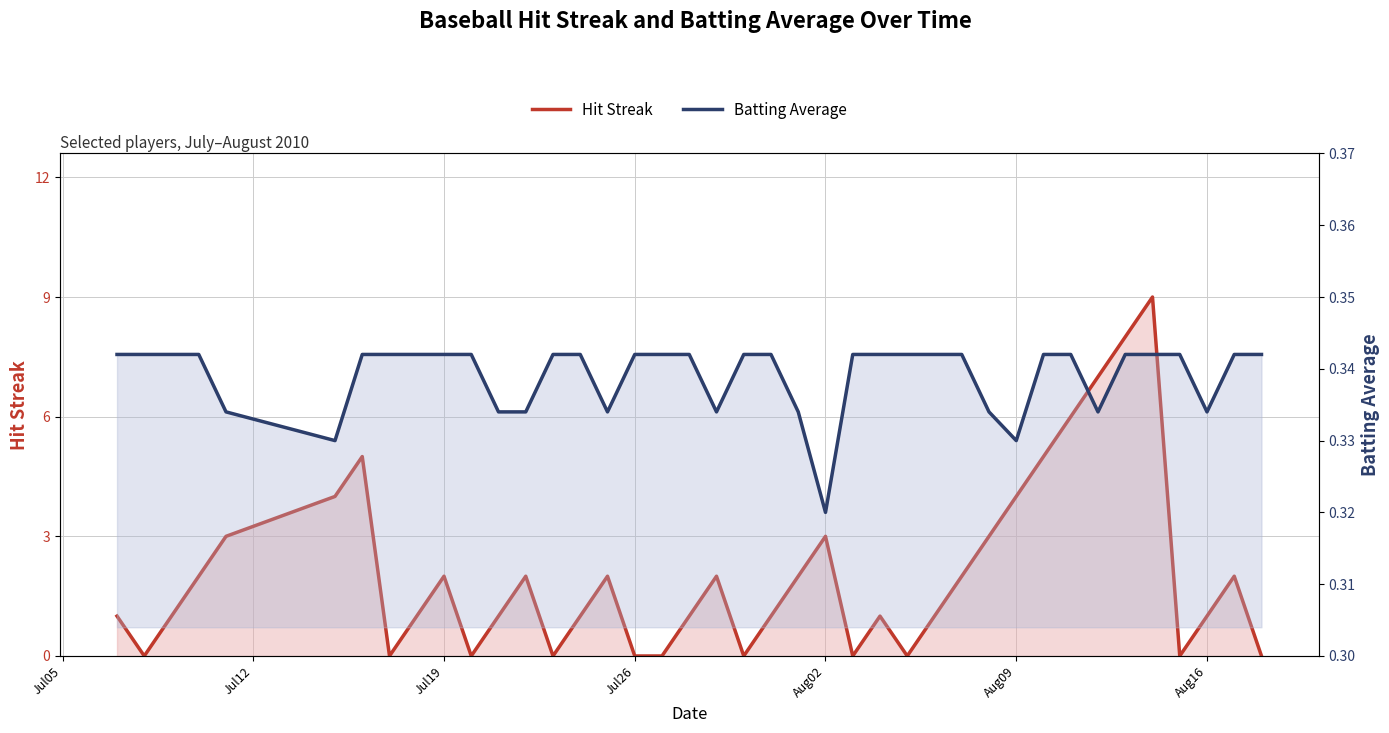

What are all the series names shown in the legend?

Hit Streak, Batting Average